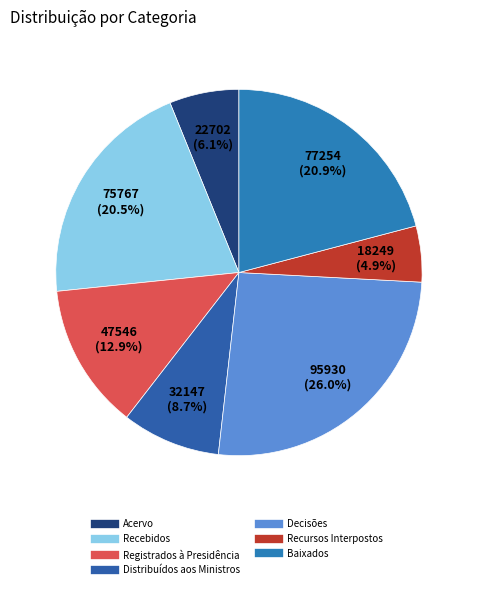

What portion of the pie excludes Registrados à Presidência?

87.1%